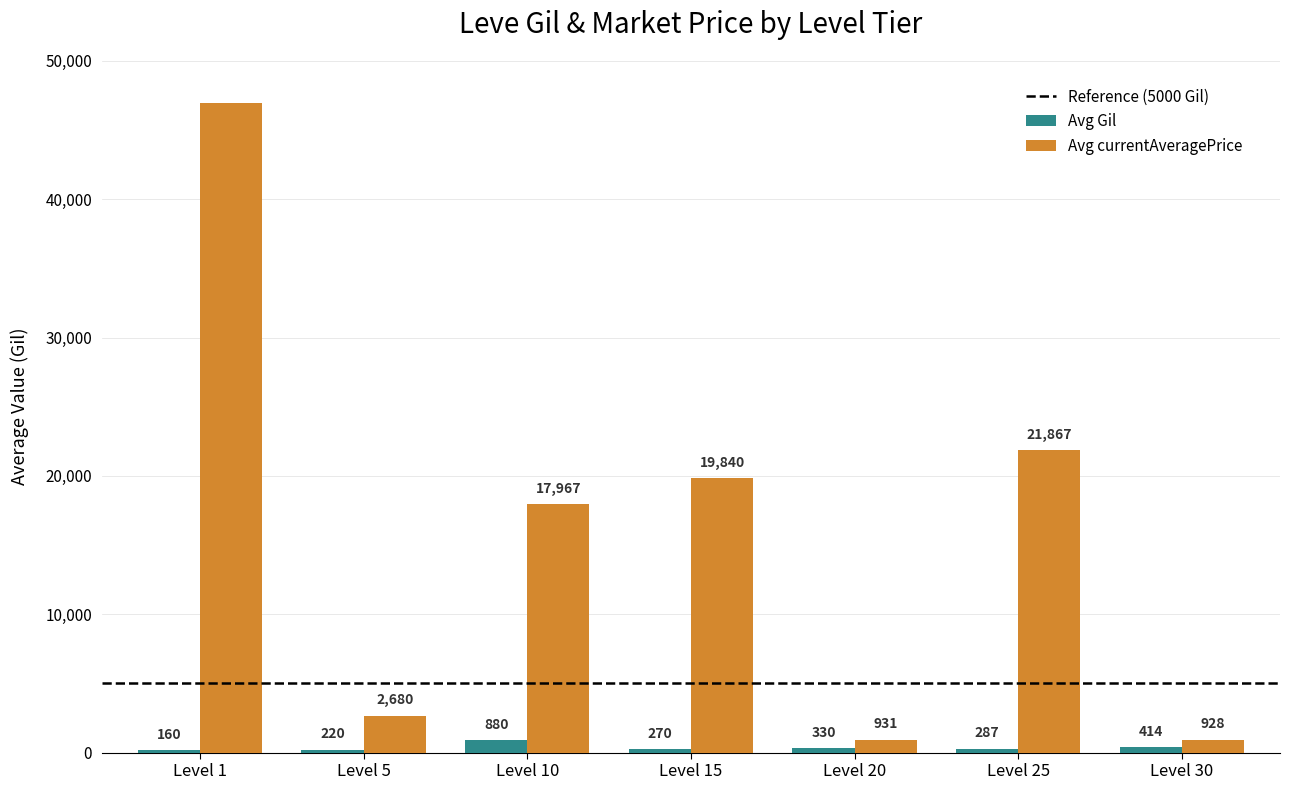

What is the sum of the Avg Gil values at Level 5 and Level 30?

634.0